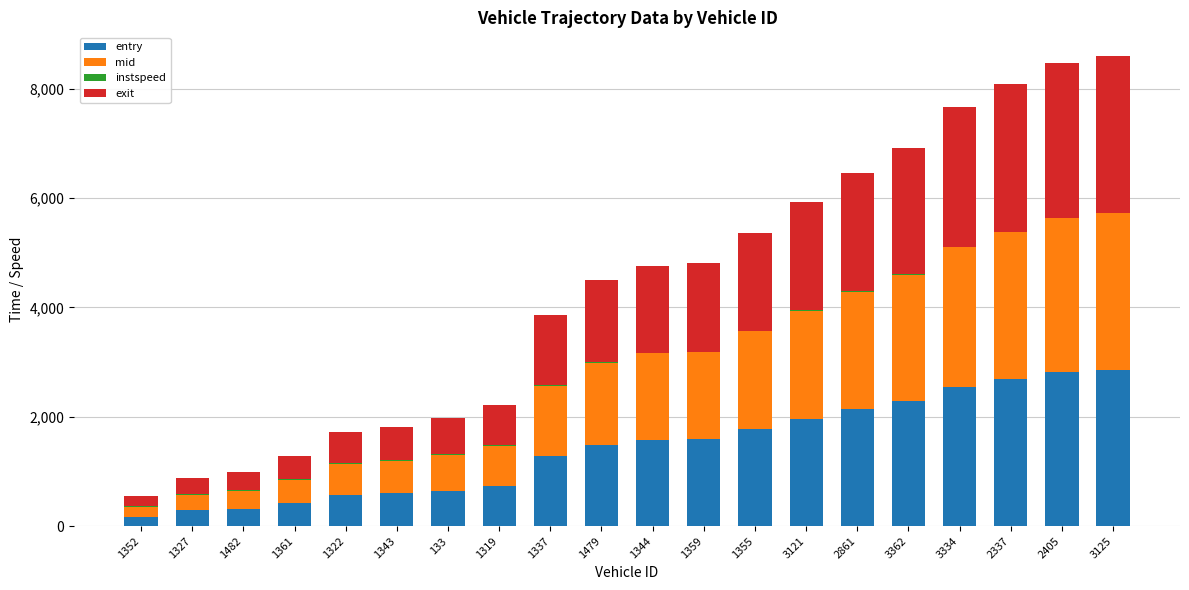

What is the maximum value for entry?

2857.8